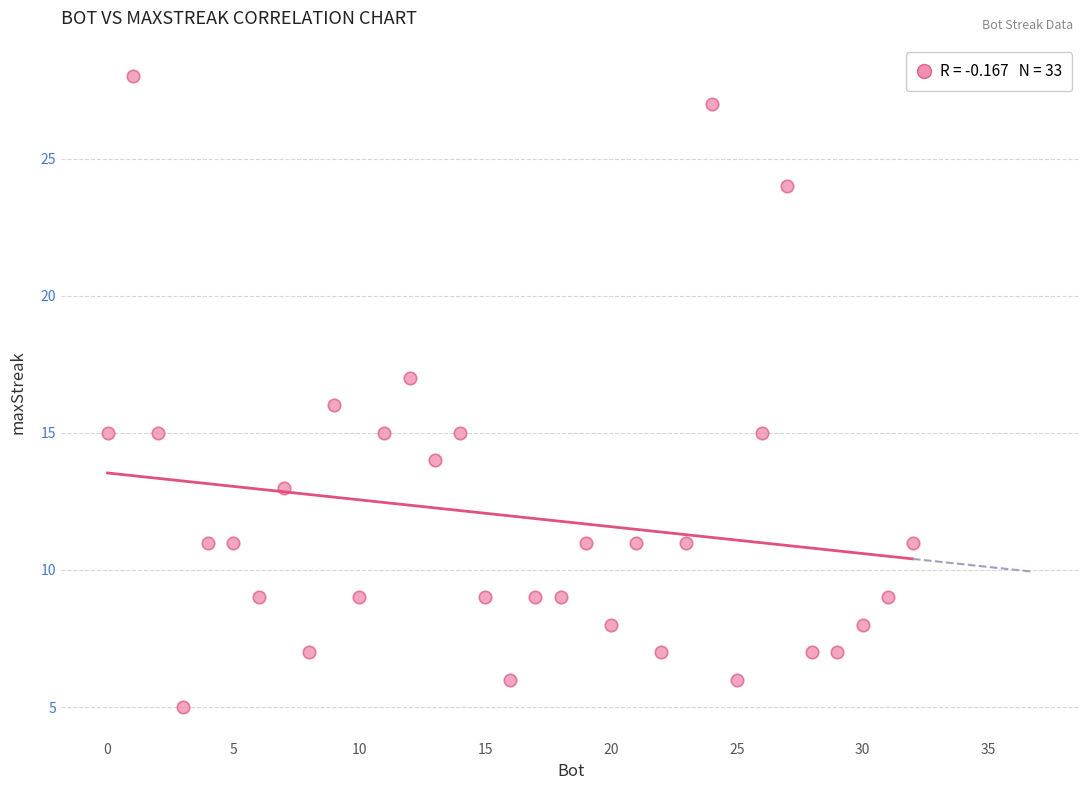

What is the range of Y values (max minus min)?

23